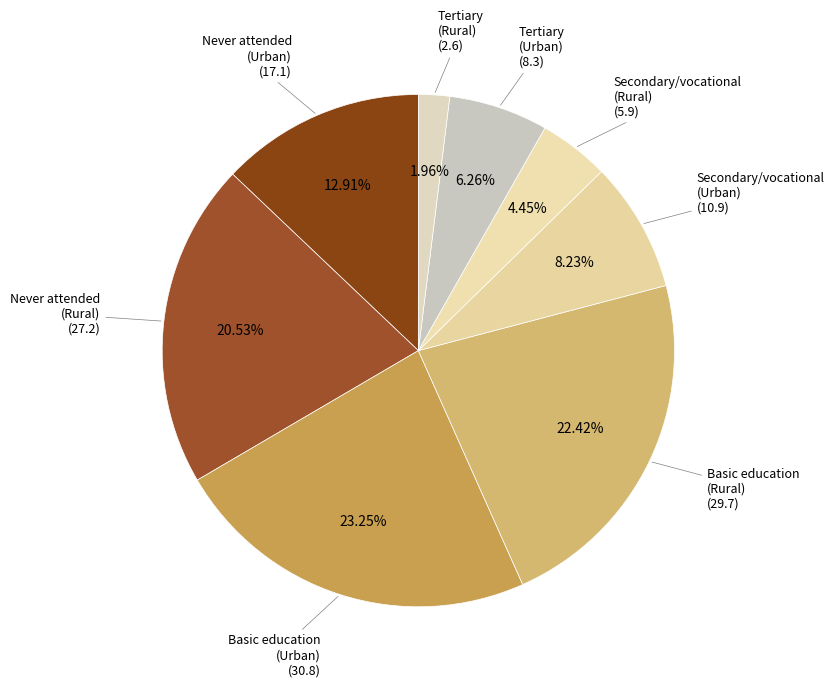

To the nearest percent, what is the difference between the Never attended (Rural) and Never attended (Urban) slice percentages?

8%